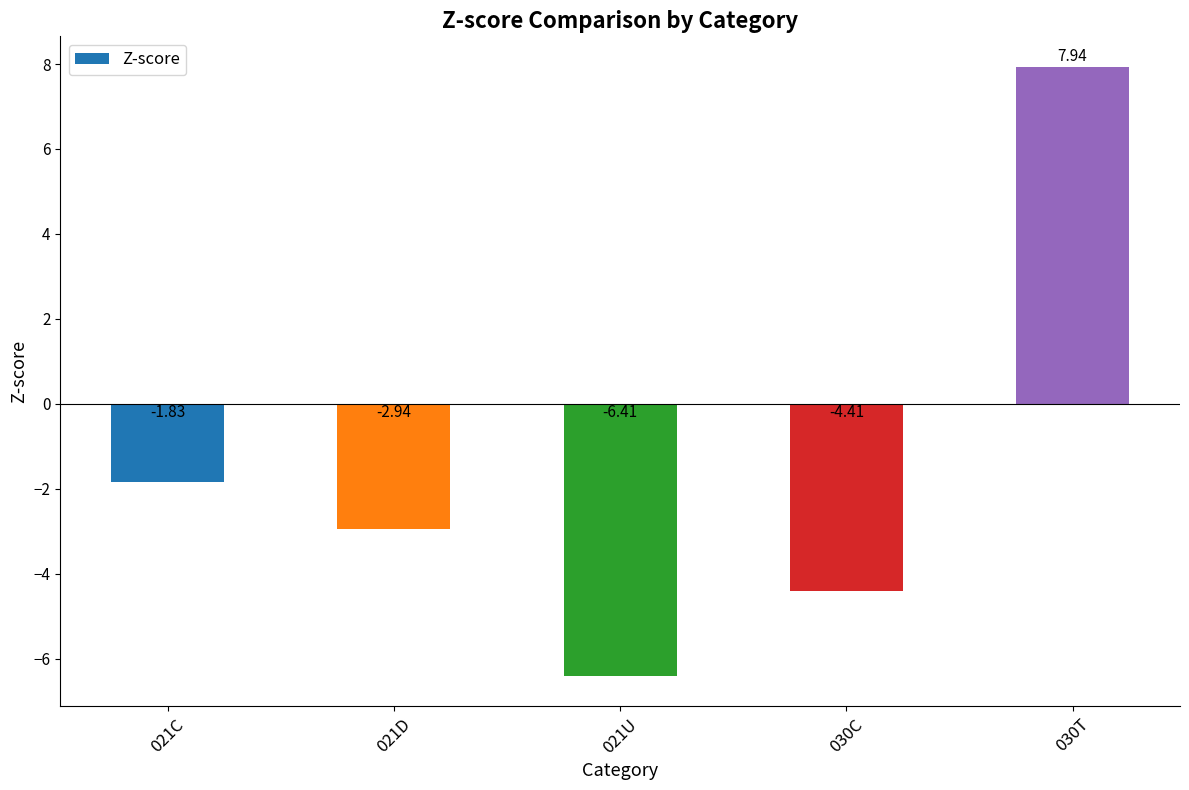

The chart shows a value of -2.4 at 030C. True or false?

False